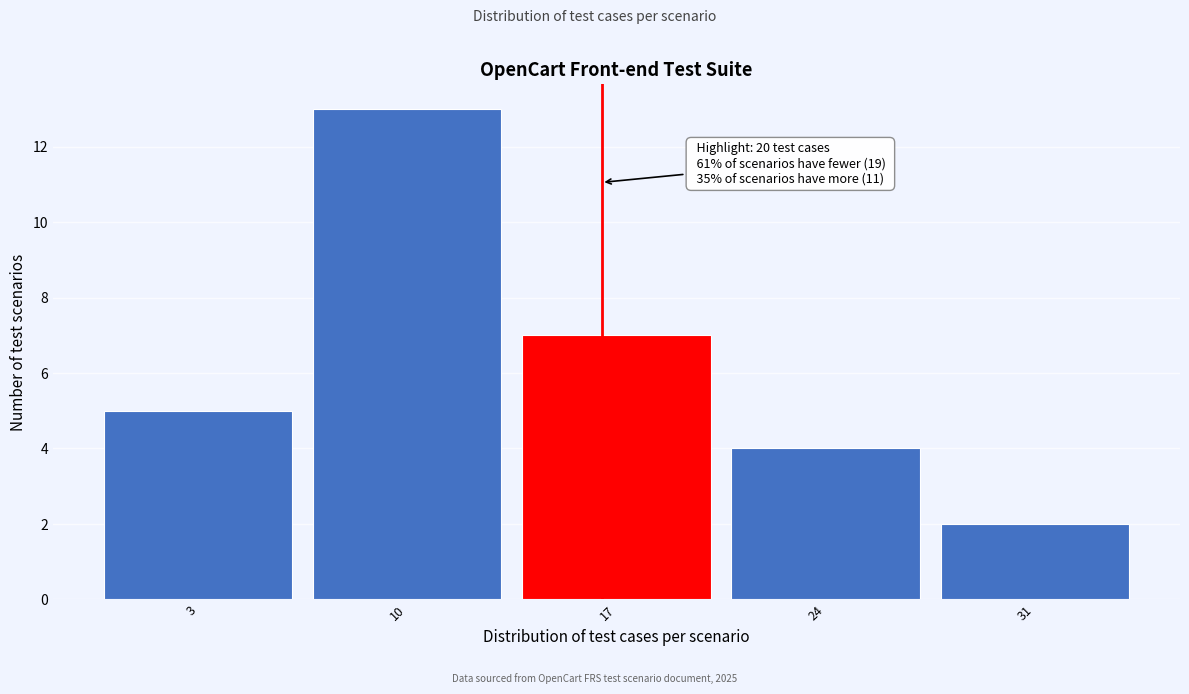

Reading left to right, extract all data points from this chart.

3=5	10=13	17=7	24=4	31=2